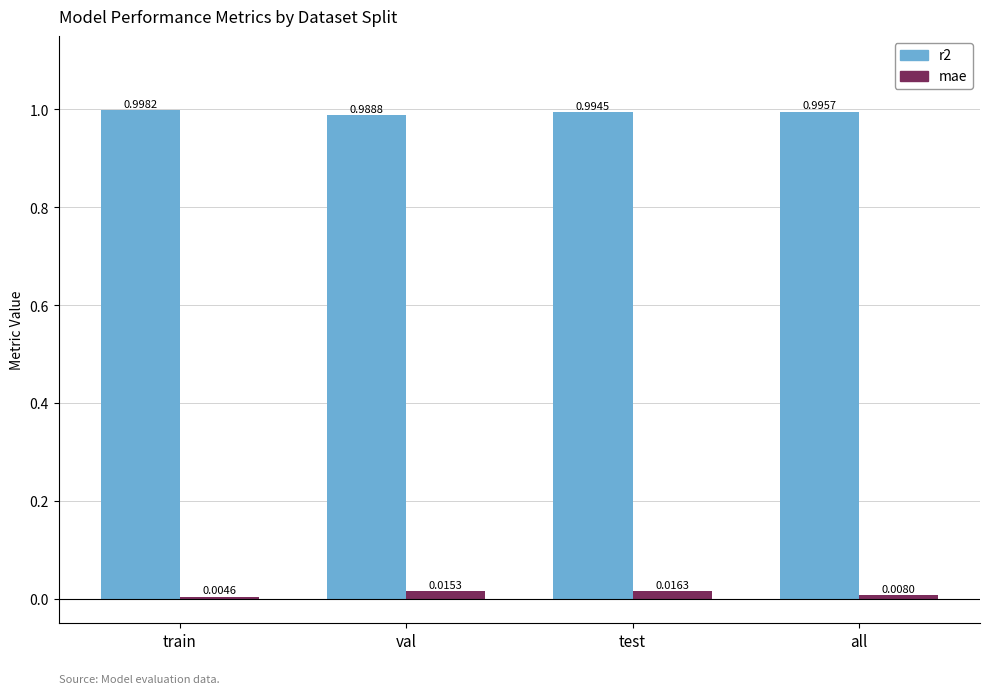

List the series in order of their overall mean, highest first.

r2, mae